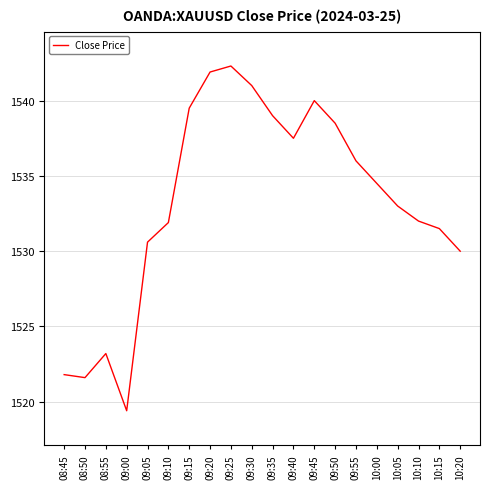

What is the change in value from 09:35 to 09:55?

-3.0